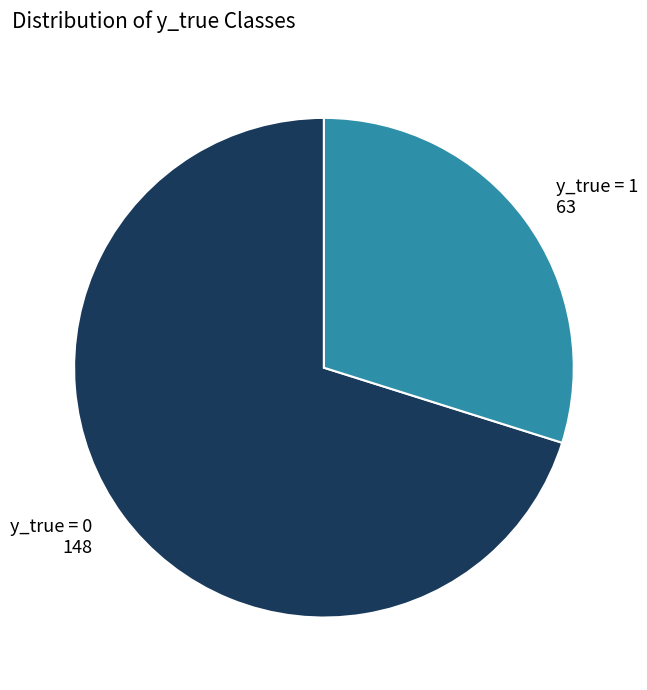

Combined, do y_true = 0 148 and y_true = 1 63 account for over 50%?

Yes